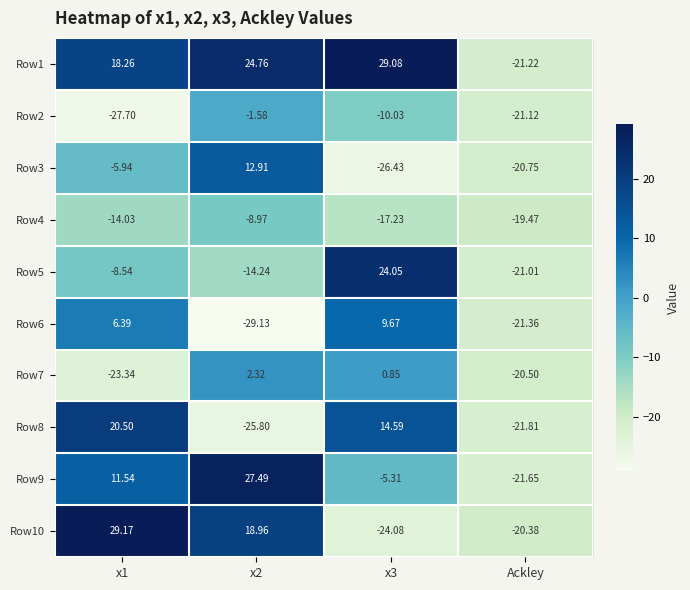

Is the value of Row1 at Ackley greater than the value of Row9 at x2?

No